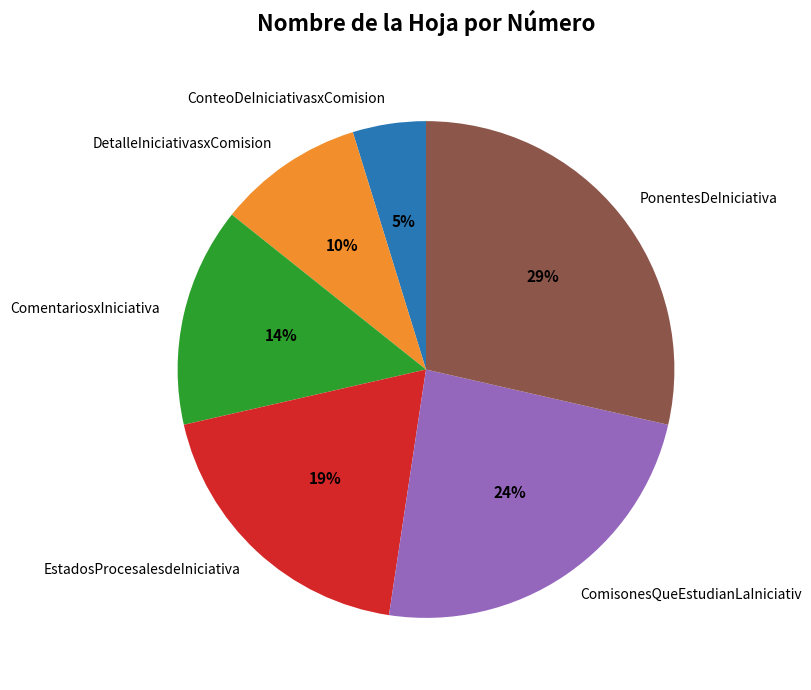

Count the number of slices in the pie.

6